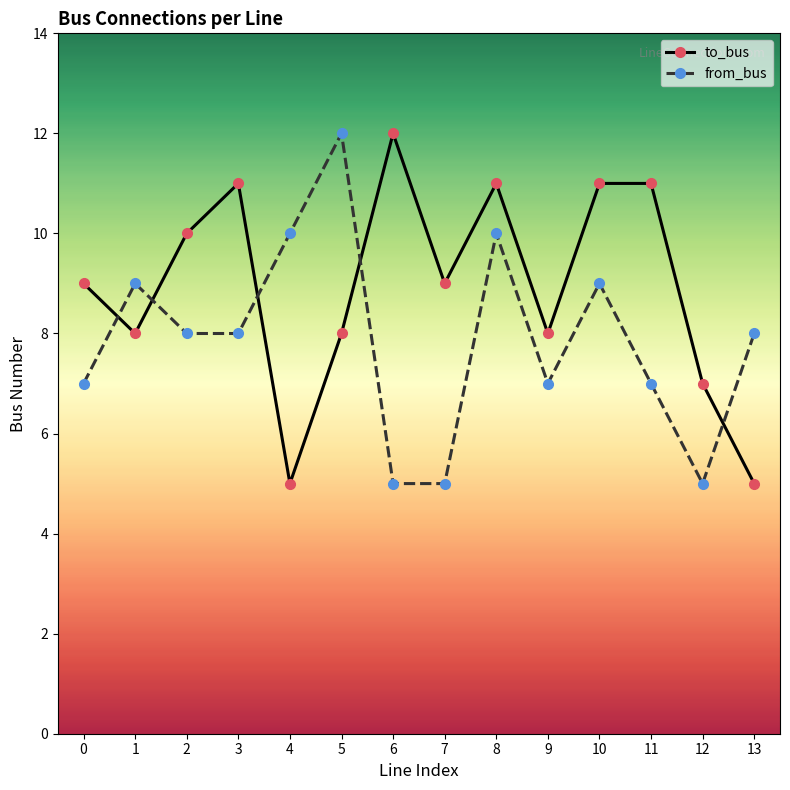

Between 3 and 5, which series saw the biggest shift?

from_bus